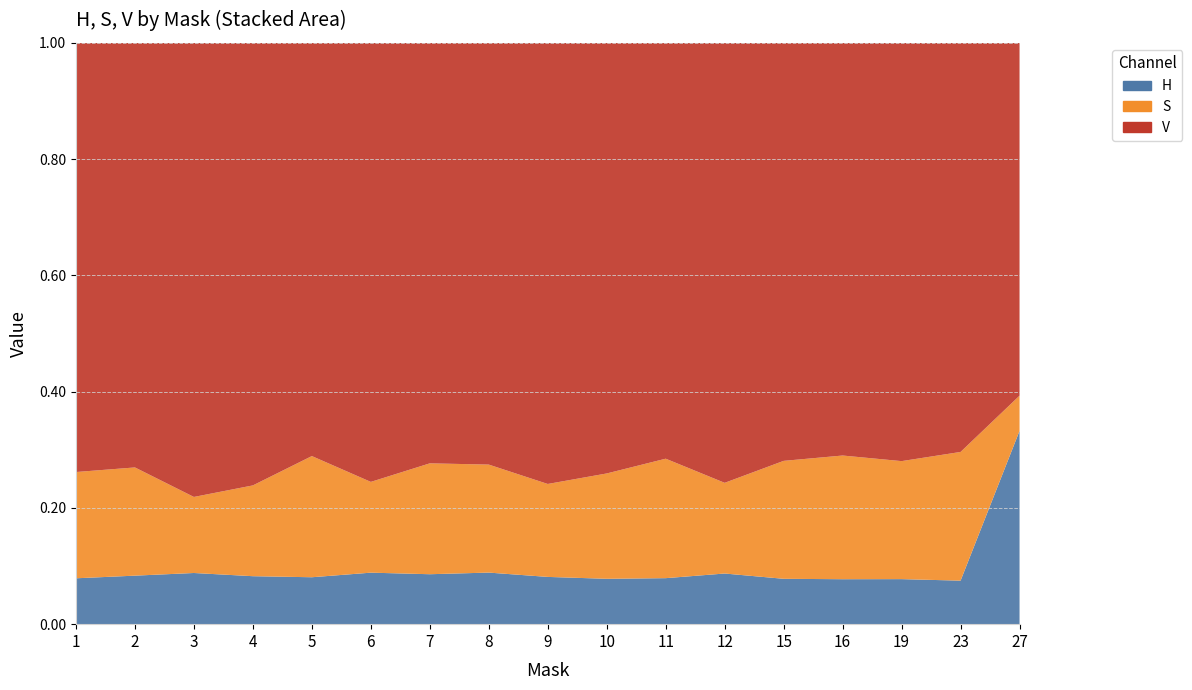

Reading left to right, transcribe all the data shown in this chart.

H: 22.3	23.4	22.9	22.8	23.8	24.8	23.6	25.4	22.6	21.6	23.2	23.7	21.6	21.8	21.4	22.4	114.7
S: 51.6	52.1	34.1	43.1	61.4	43.7	52.4	53.2	44.4	50.3	60.2	42.5	56.1	60.1	56.1	66.2	20.9
V: 208.4	204.3	203.6	210.2	209.5	211.3	198.8	207.6	210.5	205.5	209.5	206.1	199.0	200.5	199.0	210.3	209.4